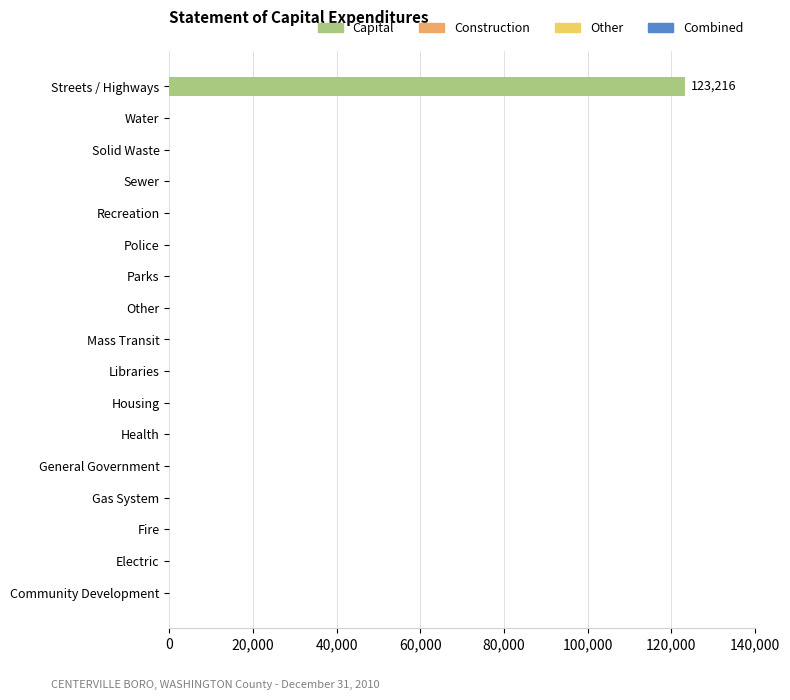

Which has a higher value, Water or Streets / Highways?

Streets / Highways